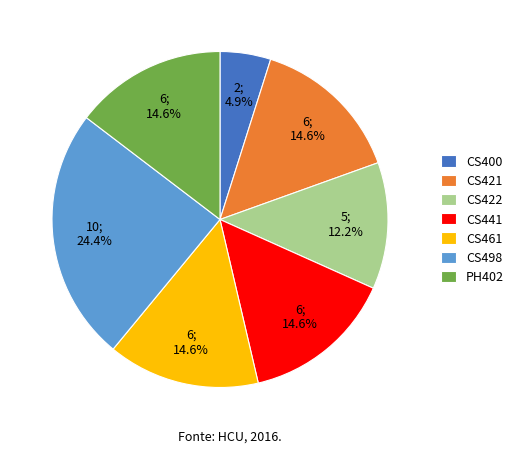

What is the smallest slice in the pie chart?

CS400